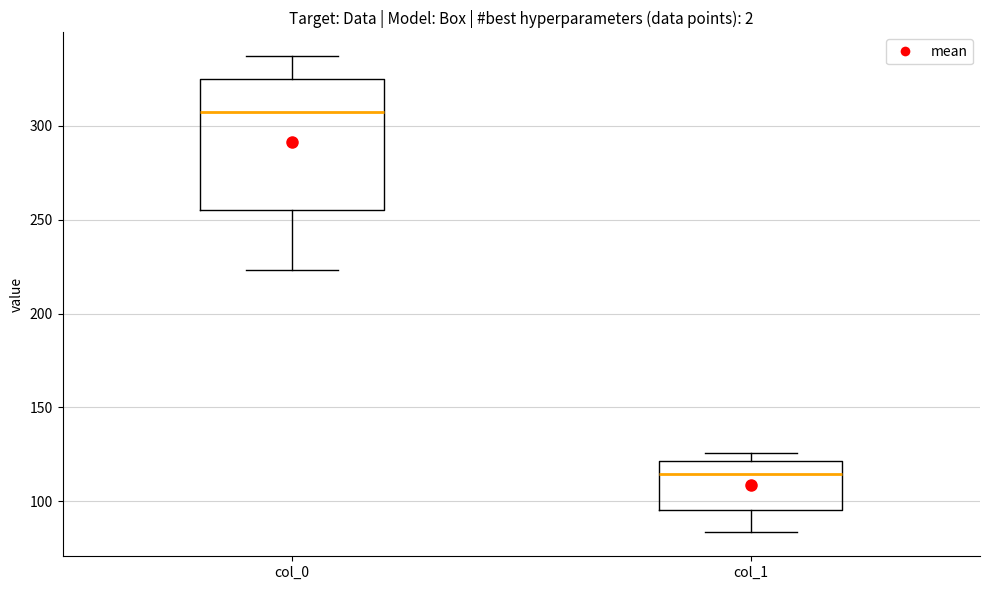

Comparing the boxes themselves (not the whiskers), which one is the tallest?

col_0